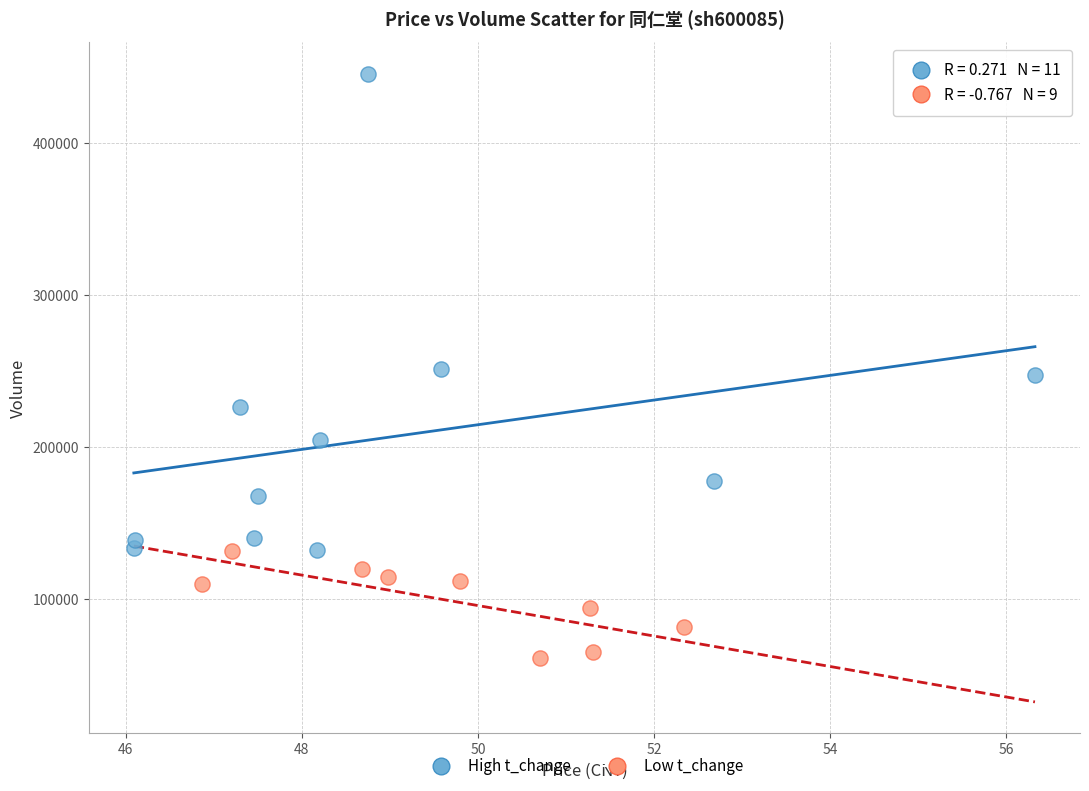

Which series has the widest spread of Y values?

High t_change